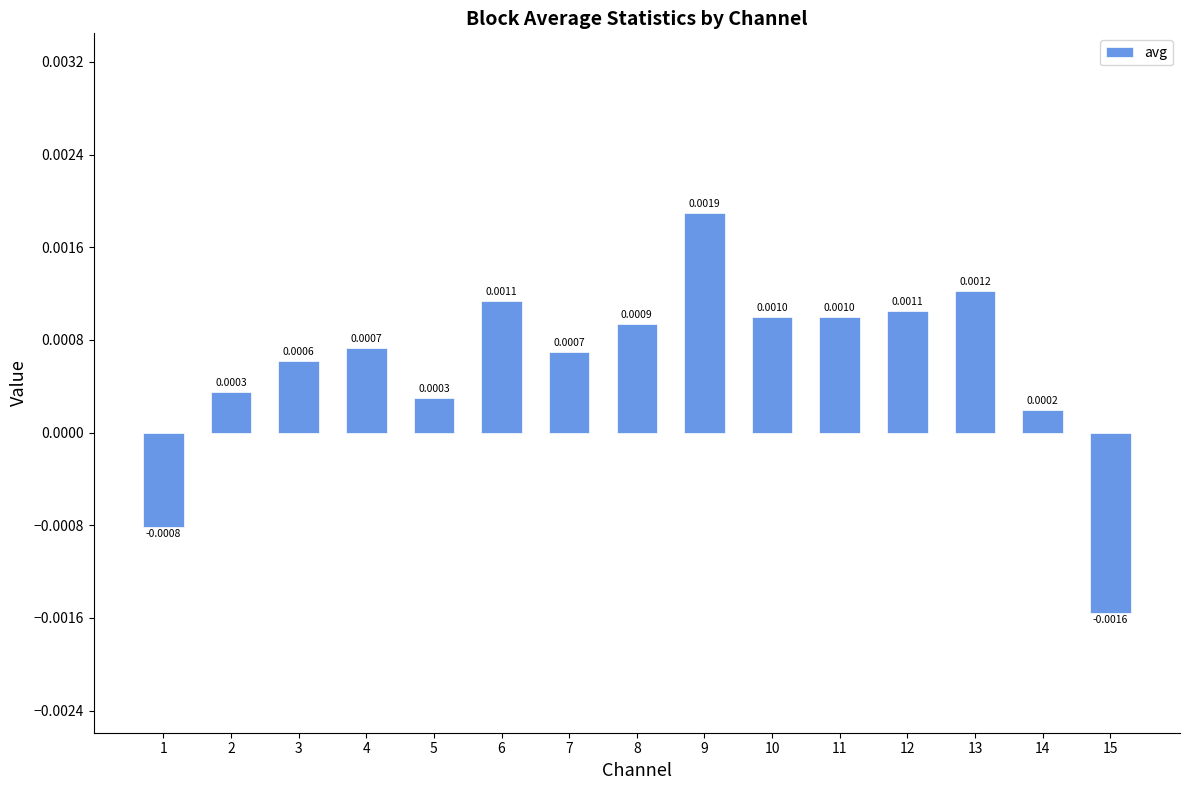

How many categories are shown in the chart?

15